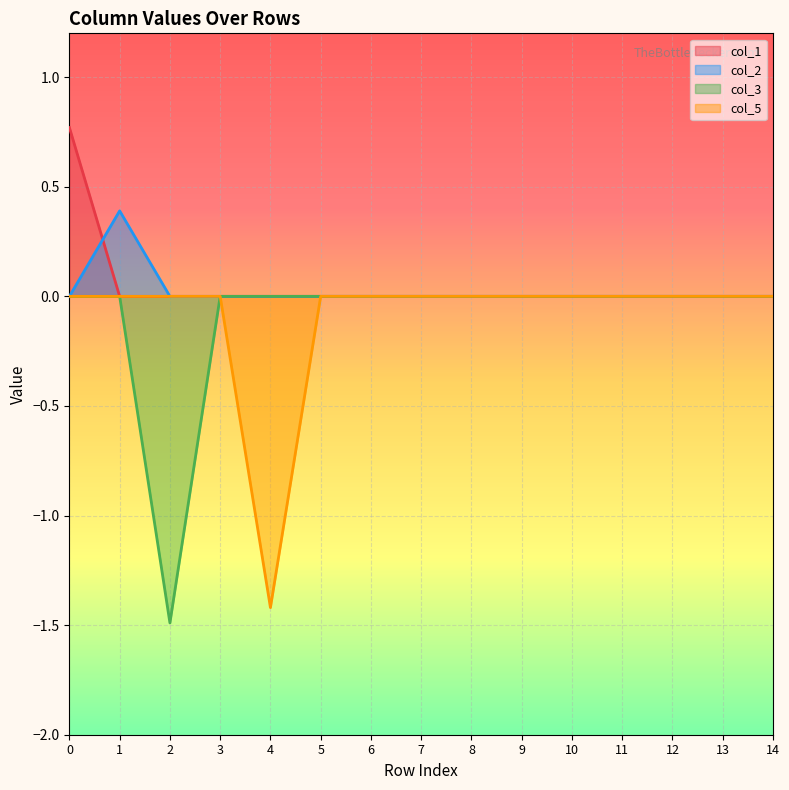

Which has a higher value, 2 or 1?

2